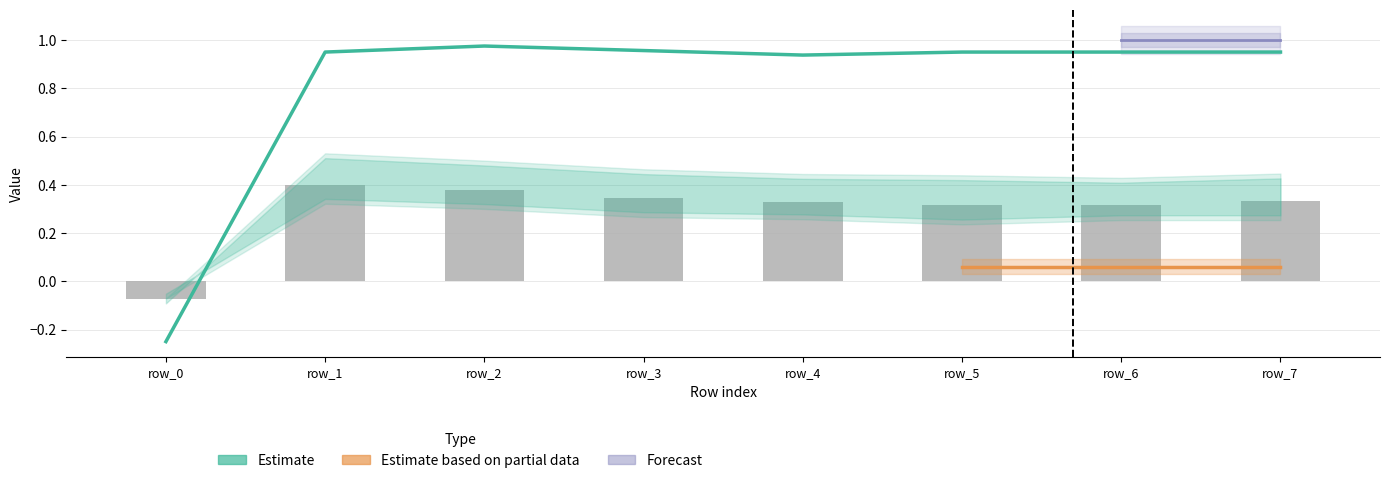

What is the spread (max minus min) of values at row_3?

0.9